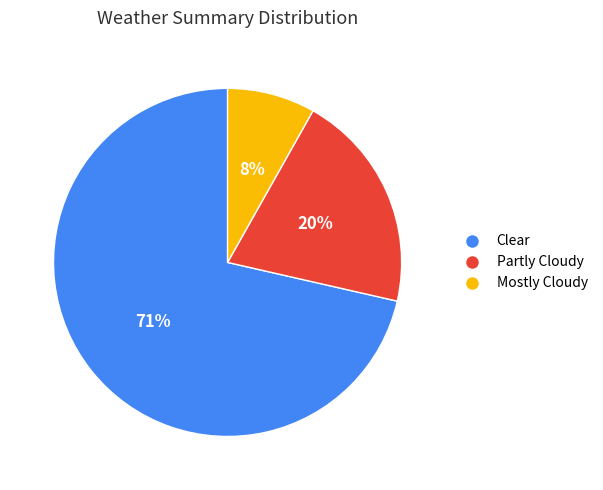

True or false: Partly Cloudy accounts for 20% of the total.

True